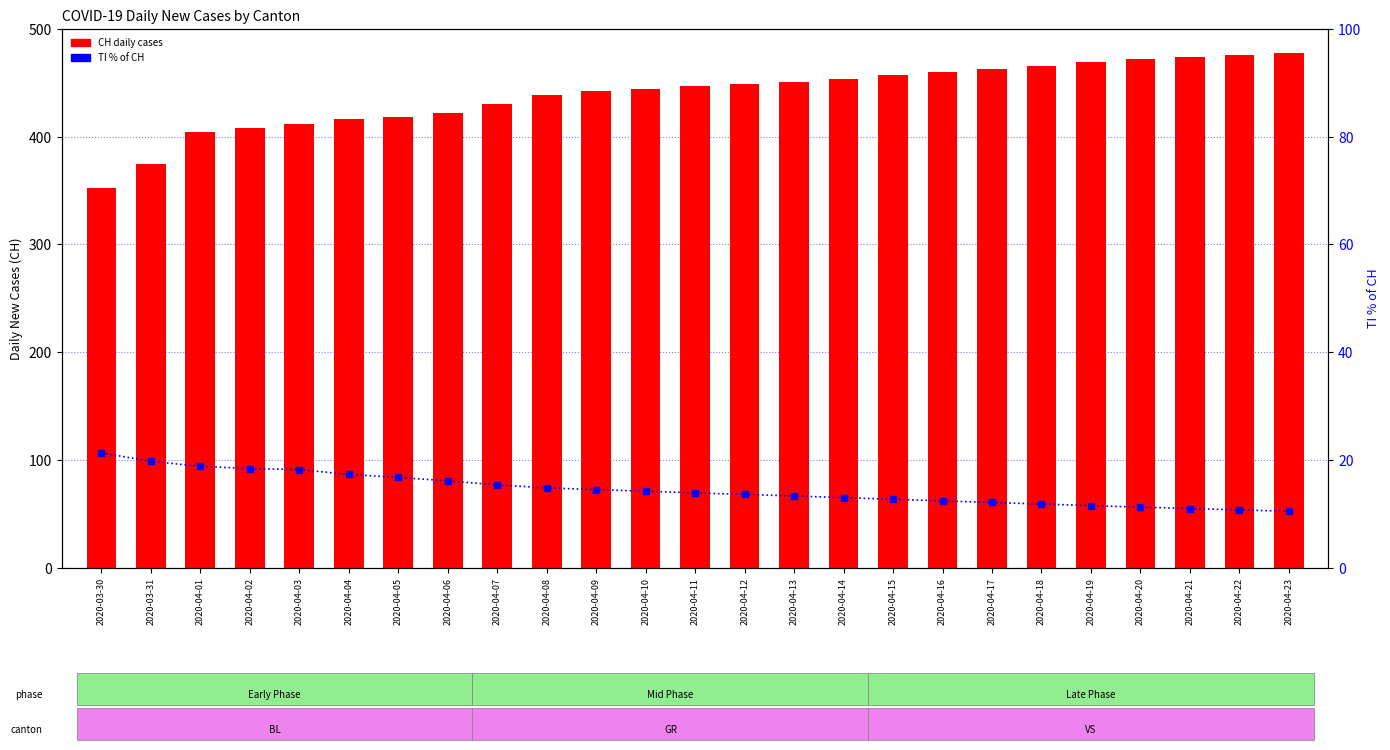

Between 2020-04-12 and 2020-04-09, which is larger?

2020-04-12